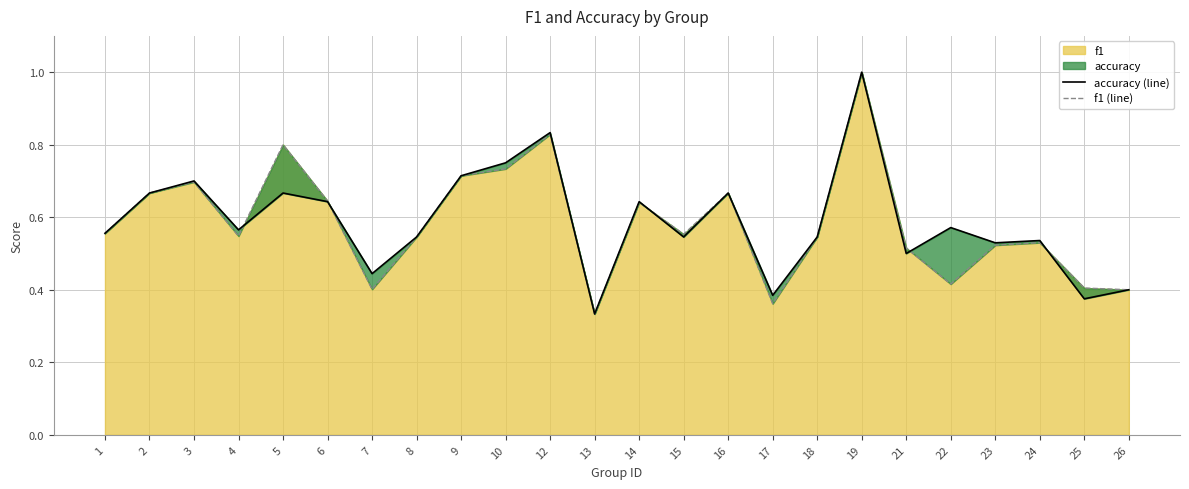

Where do accuracy (line) and f1 (line) first cross each other?

4 and 5